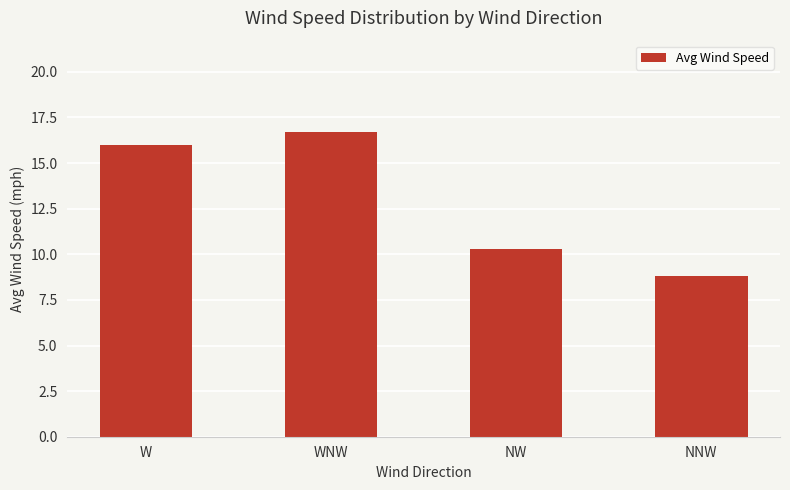

What is the difference between the maximum and second lowest values?

6.4